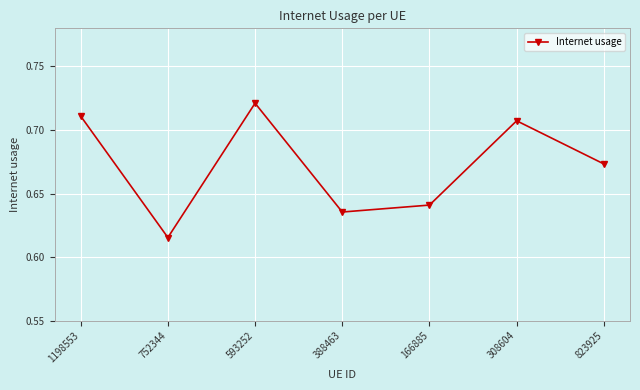

List the labels in order of value, smallest first.

752344, 388463, 166885, 823925, 308604, 1198553, 593252